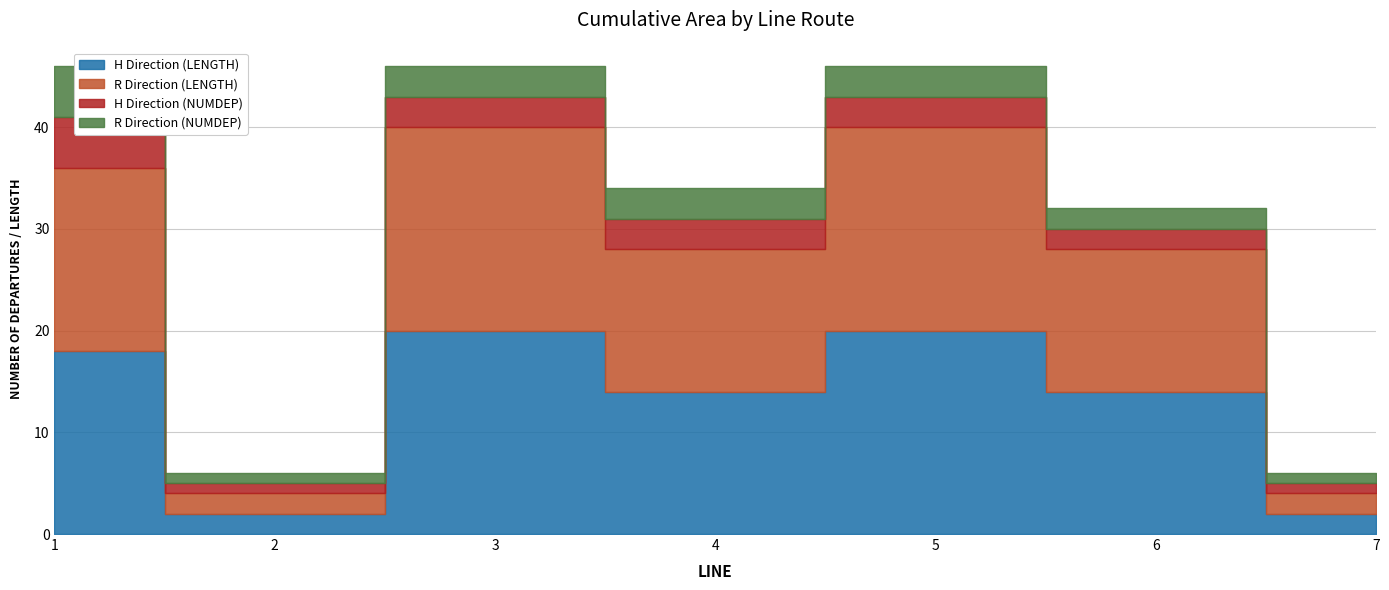

How many interior local valleys does the R Direction (NUMDEP) series have?

1